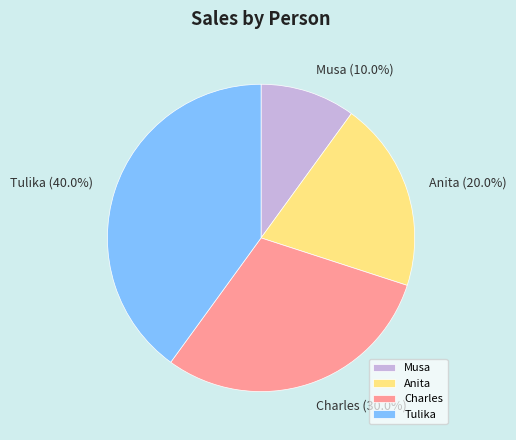

Is Musa the majority of the pie?

No